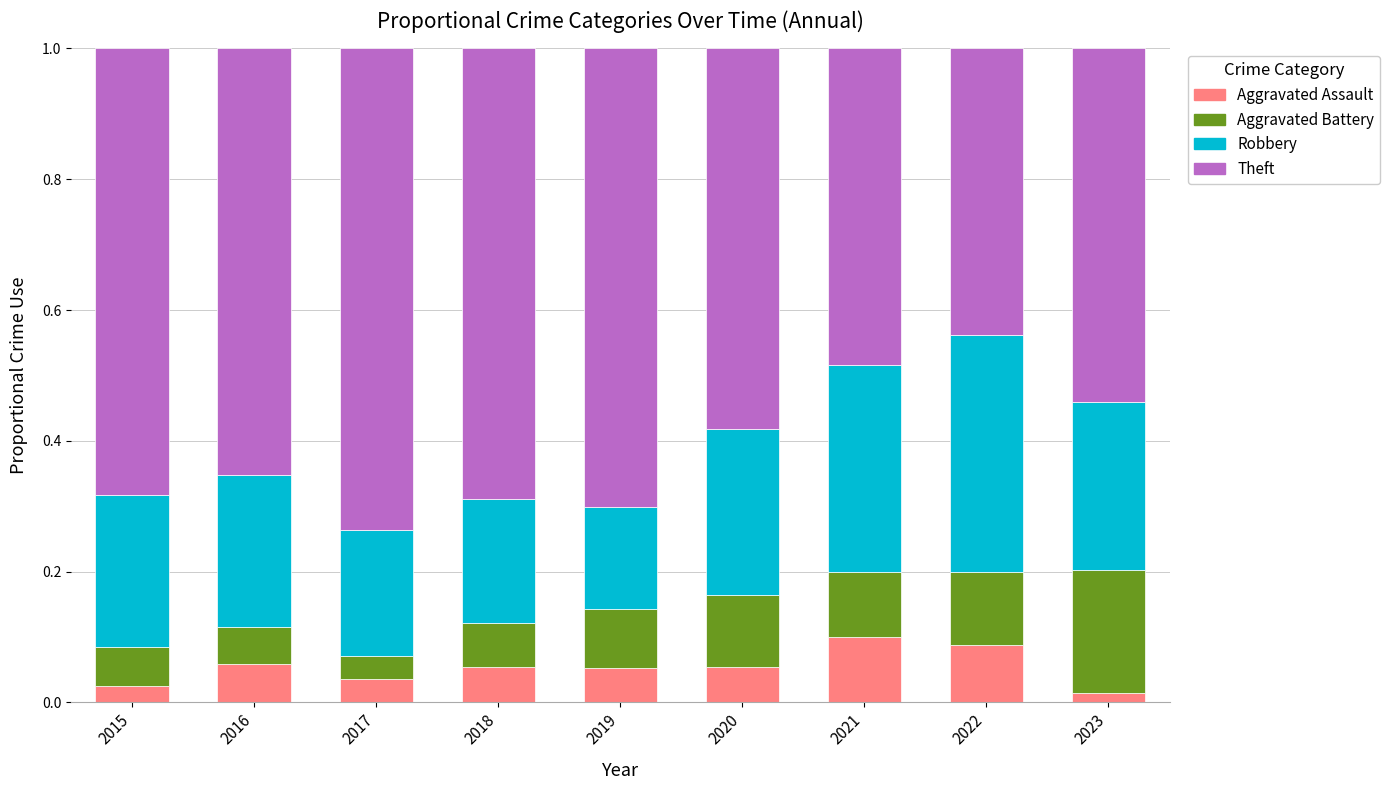

What is the total value across all series at 2021?

1.0